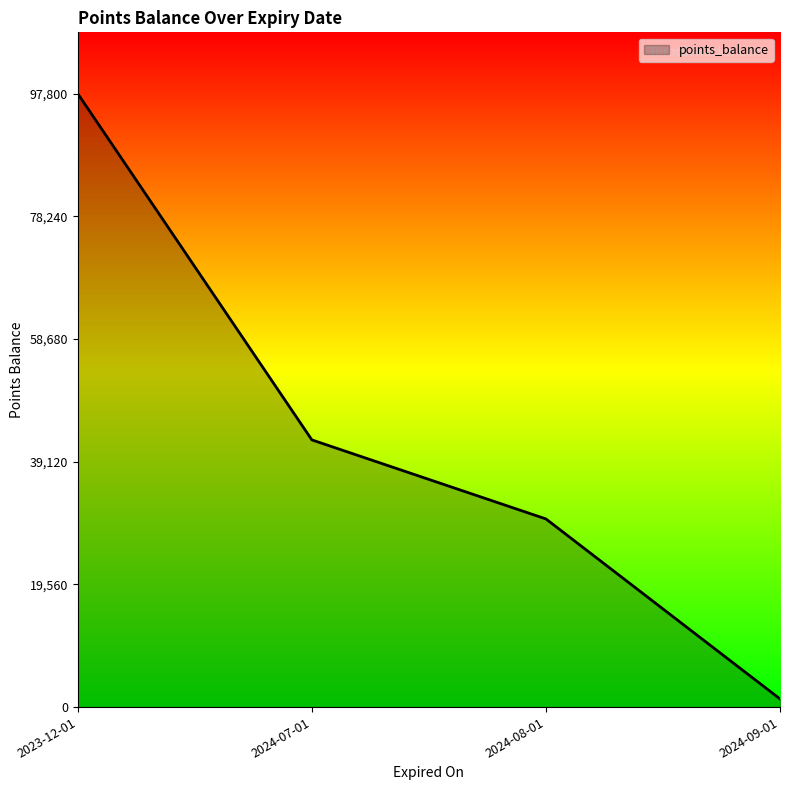

How many lines are shown in the chart?

1